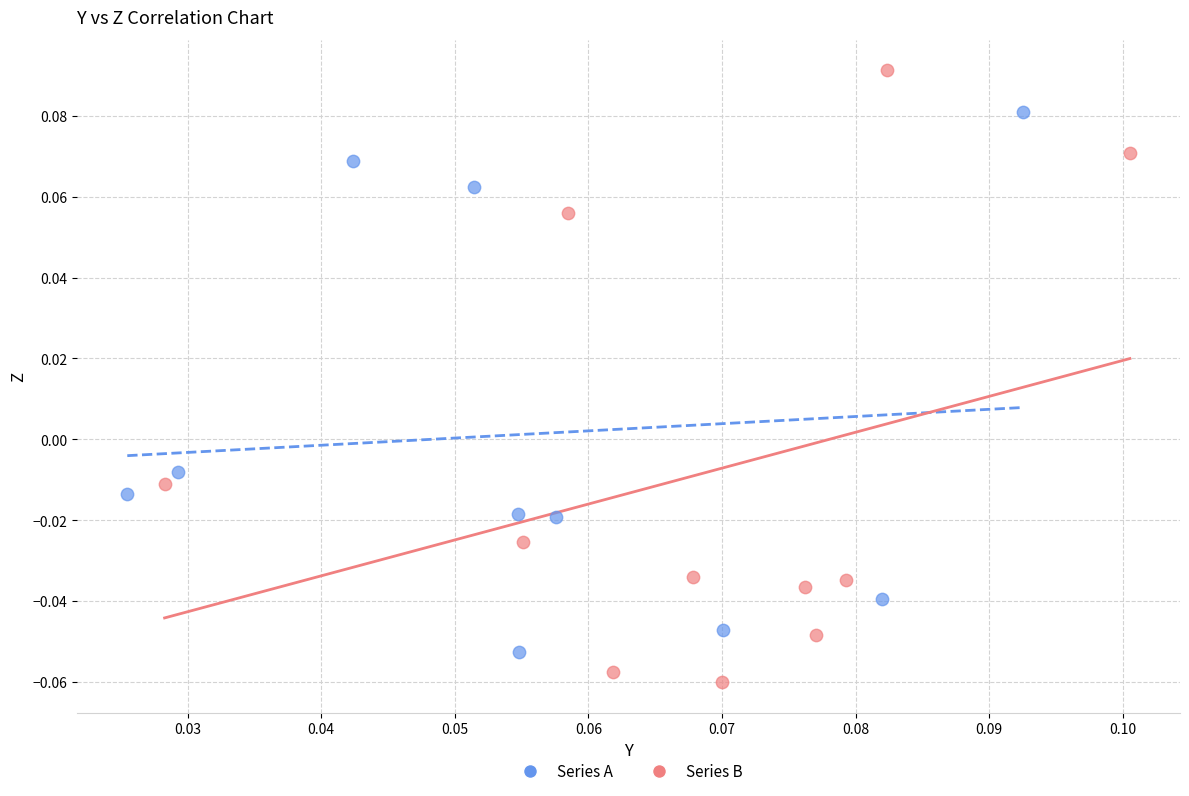

Which series reaches the minimum Y coordinate?

Series B